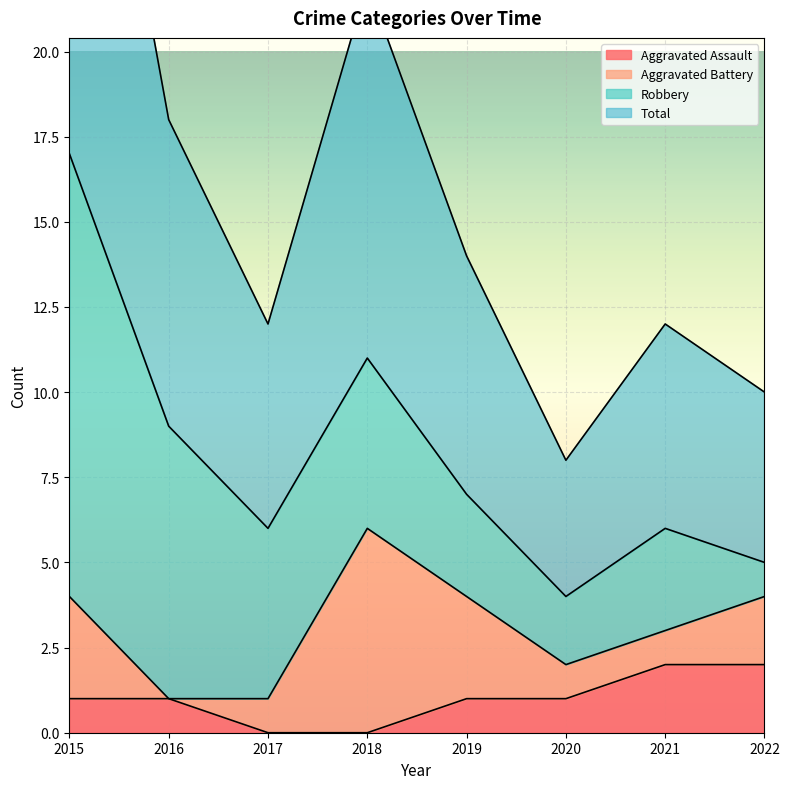

The Aggravated Assault series shows 2 at 2020. True or false?

False